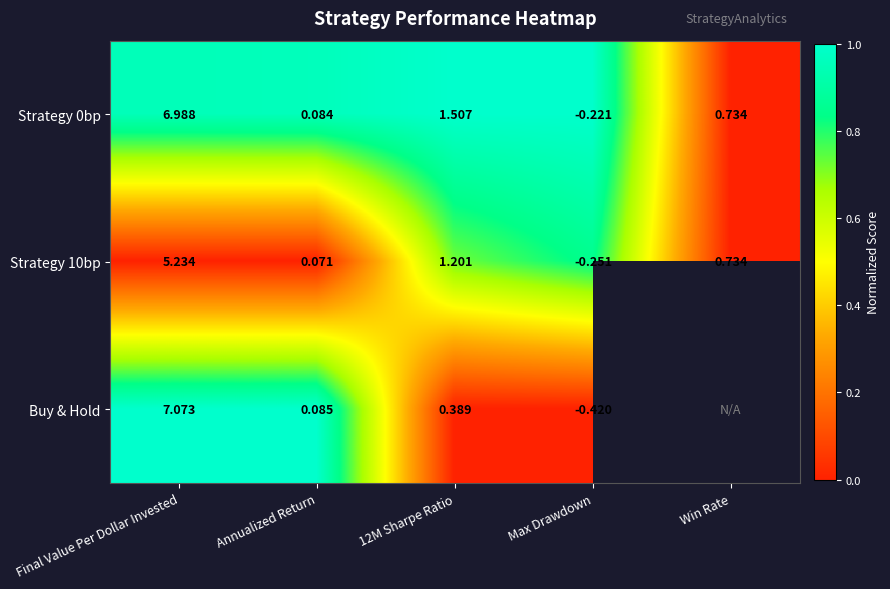

Which category has the highest value in the Strategy 10bp series?

Final Value Per Dollar Invested